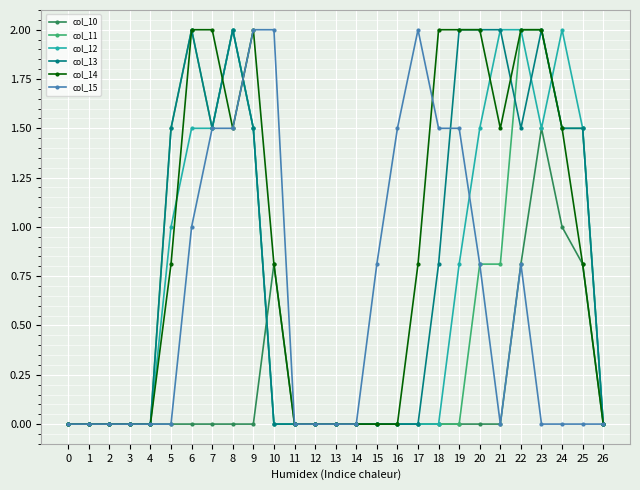

What is the value of the col_10 point at the 23rd from the left?

0.8